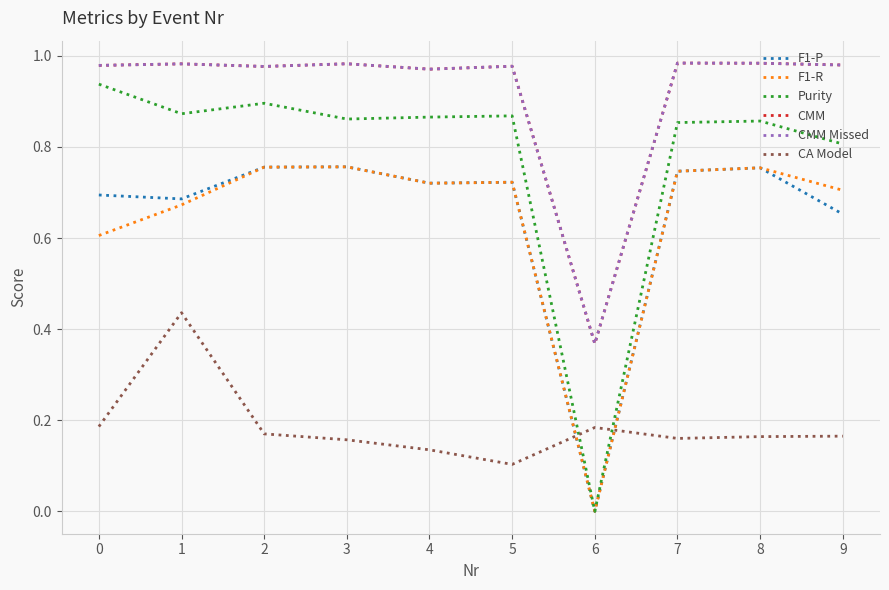

Is it true that Purity equals 0.9 at 0?

True